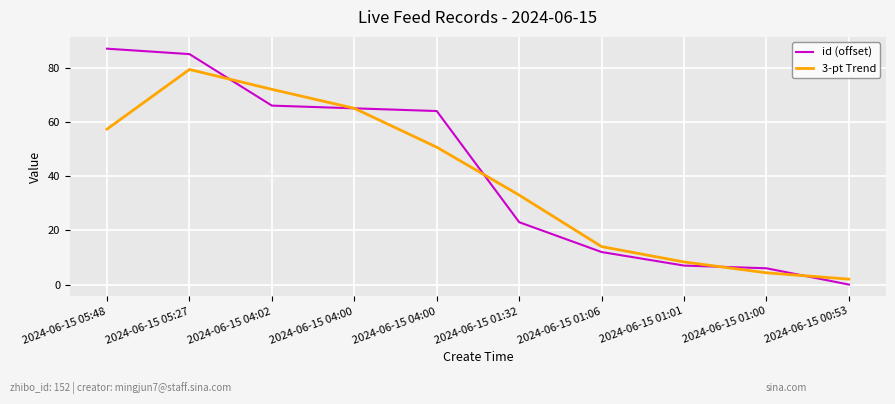

Does the chart have visible grid lines?

Yes